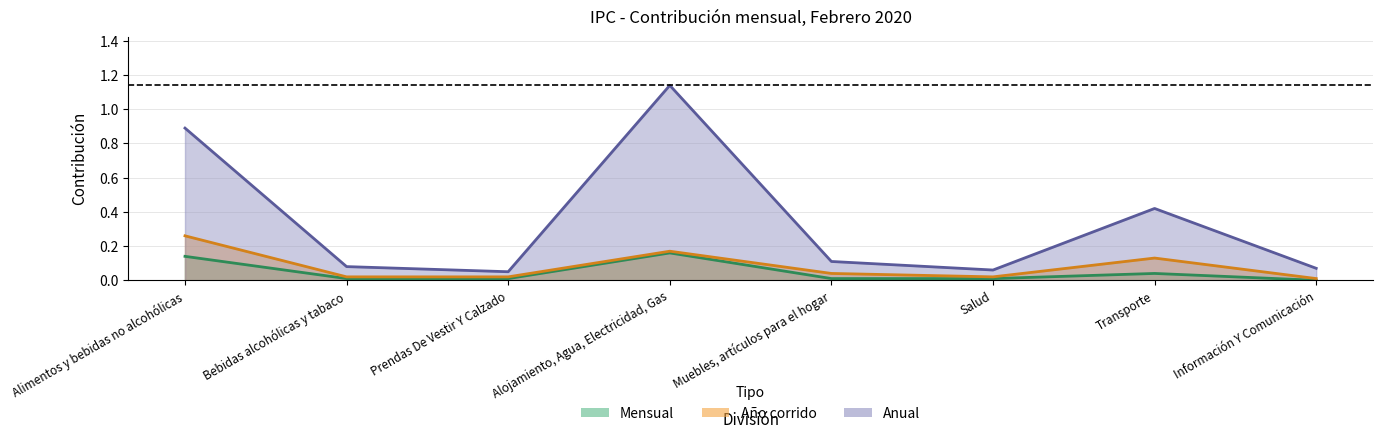

Reading left to right, extract all data points from this chart.

Mensual: Alimentos y bebidas no alcohólicas=0.1	Bebidas alcohólicas y tabaco=0.0	Prendas De Vestir Y Calzado=0.0	Alojamiento, Agua, Electricidad, Gas=0.2	Muebles, artículos para el hogar=0.0	Salud=0.0	Transporte=0.0	Información Y Comunicación=0.0
Año corrido: Alimentos y bebidas no alcohólicas=0.3	Bebidas alcohólicas y tabaco=0.0	Prendas De Vestir Y Calzado=0.0	Alojamiento, Agua, Electricidad, Gas=0.2	Muebles, artículos para el hogar=0.0	Salud=0.0	Transporte=0.1	Información Y Comunicación=0.0
Anual: Alimentos y bebidas no alcohólicas=0.9	Bebidas alcohólicas y tabaco=0.1	Prendas De Vestir Y Calzado=0.1	Alojamiento, Agua, Electricidad, Gas=1.1	Muebles, artículos para el hogar=0.1	Salud=0.1	Transporte=0.4	Información Y Comunicación=0.1